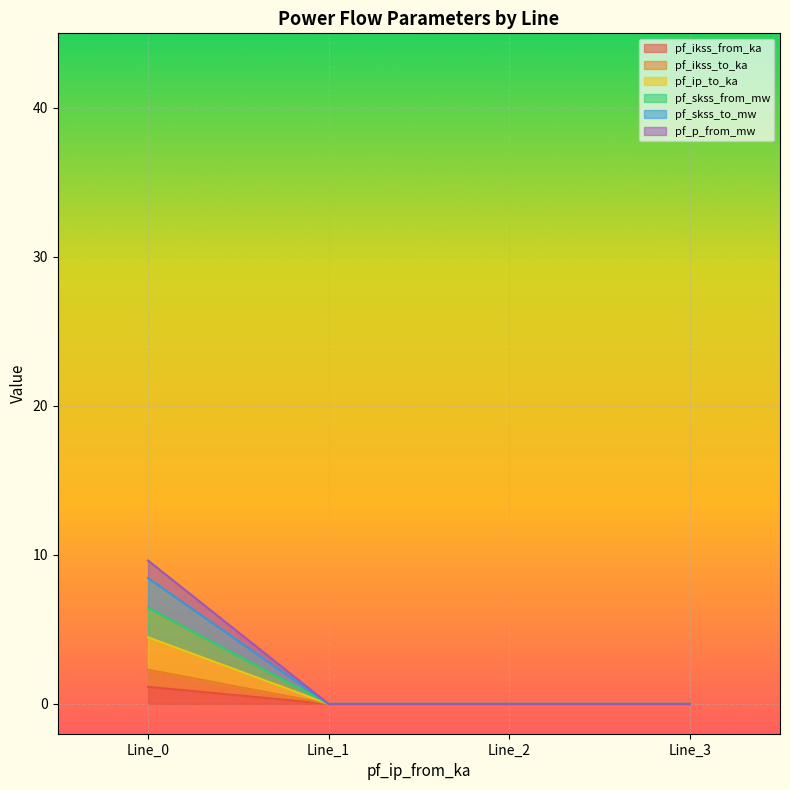

What is the sum of all pf_ikss_from_ka values?

4.5